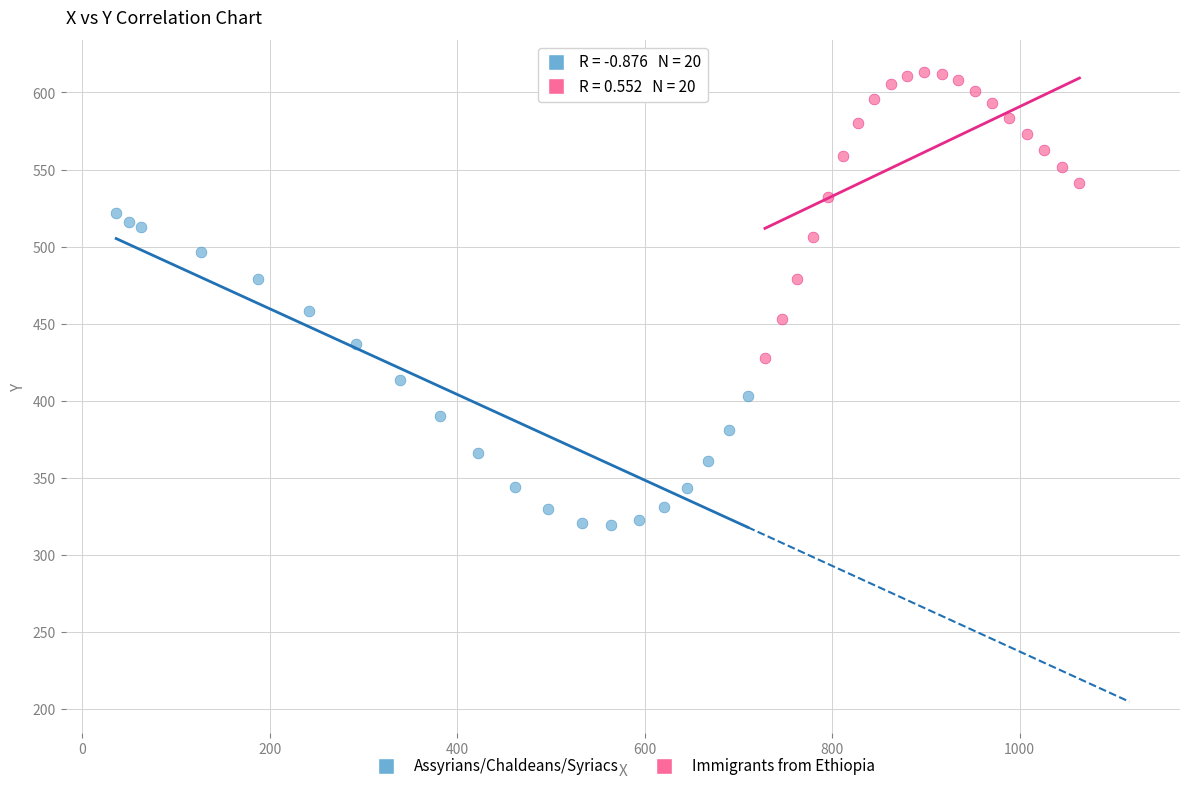

Which series reaches the maximum Y coordinate?

Immigrants from Ethiopia